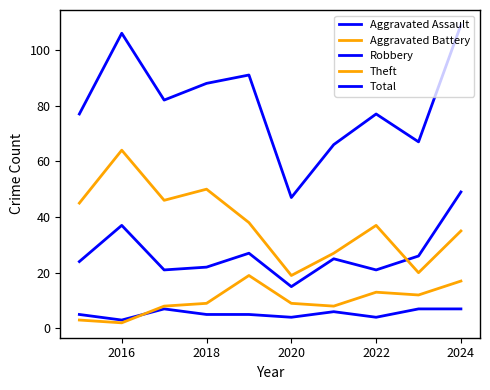

How many lines are shown in the chart?

5